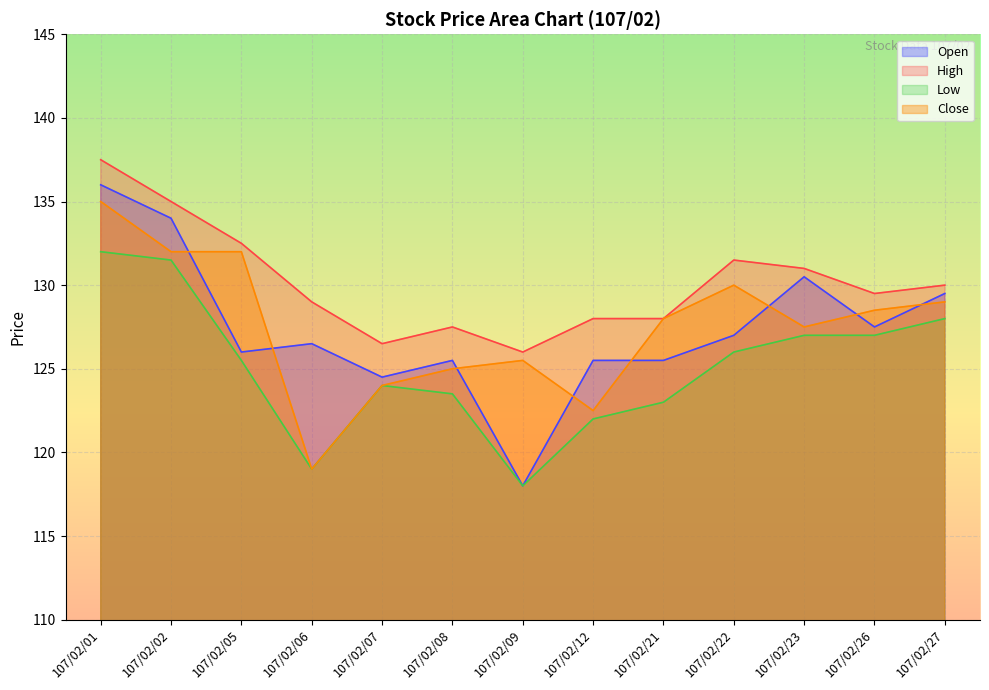

Where does the High series first go above 129?

107/02/01